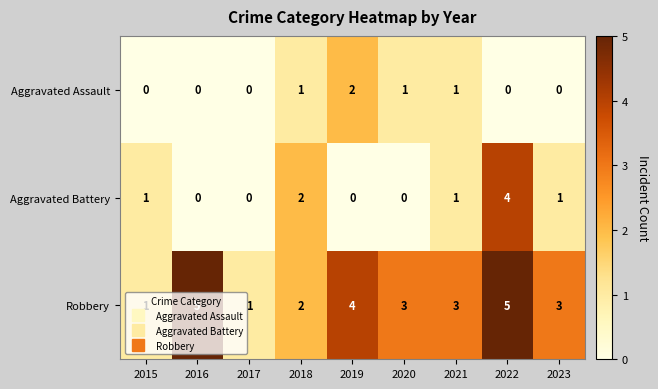

True or false: Robbery has a value of 2 at 2016.

False